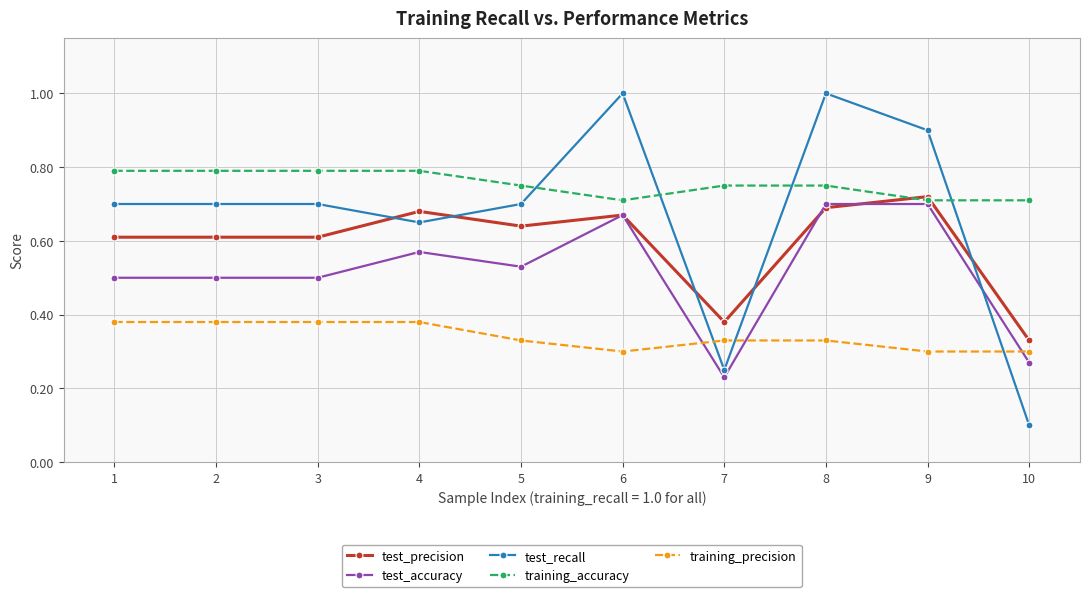

Which label corresponds to the smallest value in the chart?

10